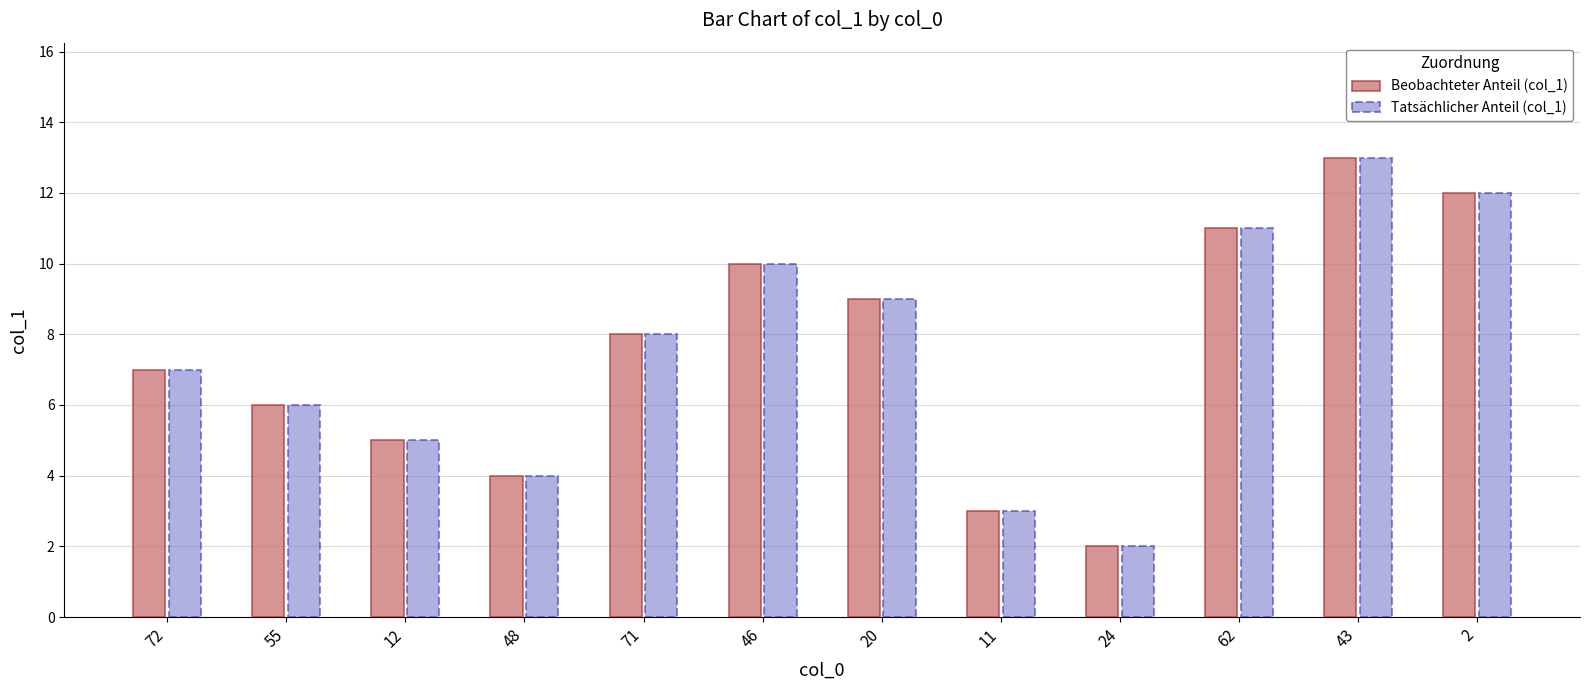

What is the greatest value displayed?

13